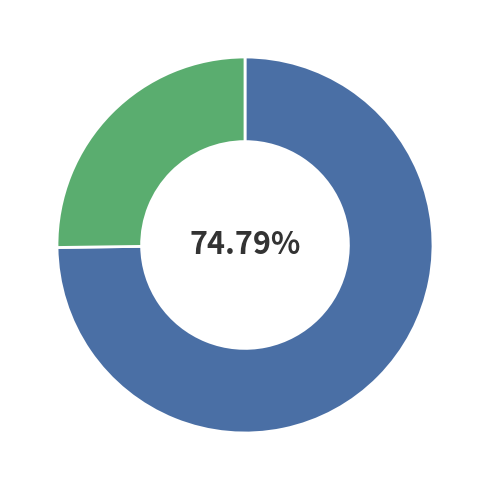

Does any single category account for the majority?

Yes